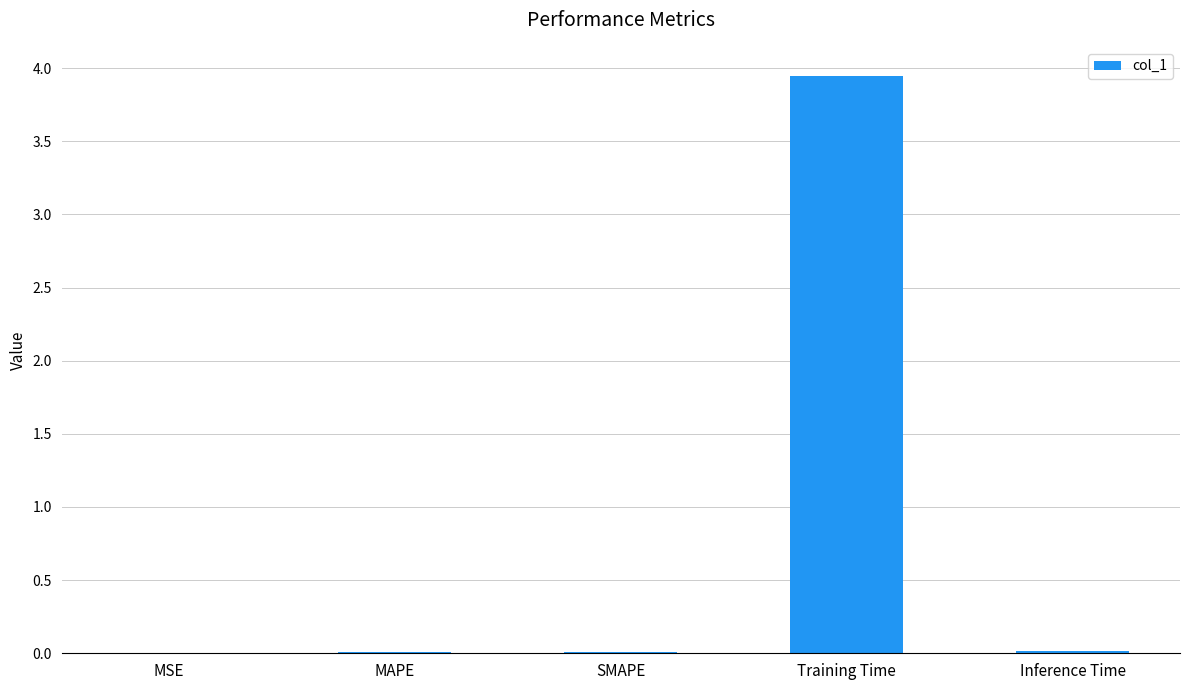

What is the sum of all values?

4.0